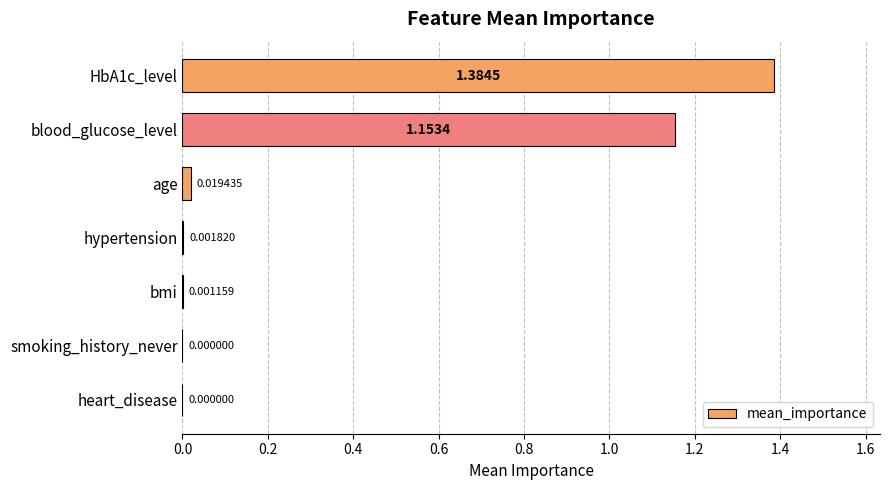

What is the sum of all values?

2.6